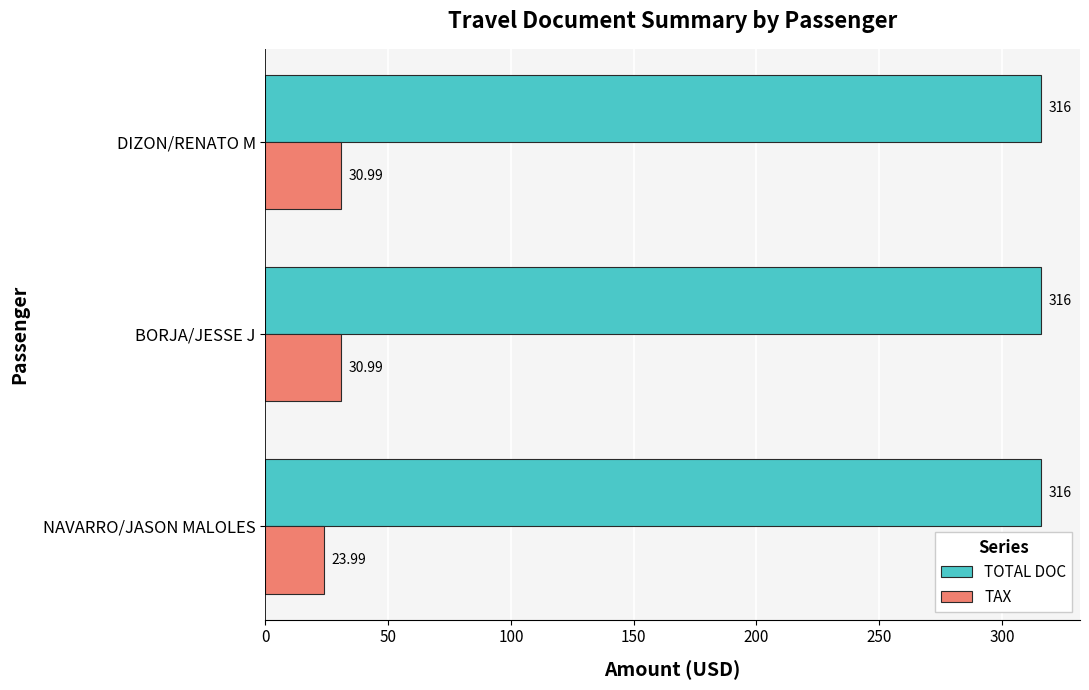

Which series has the largest total across all categories?

TOTAL DOC